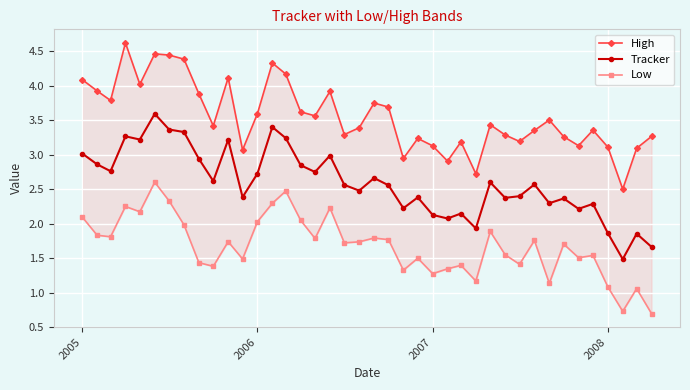

True or false: Low and Tracker intersect in this chart.

False